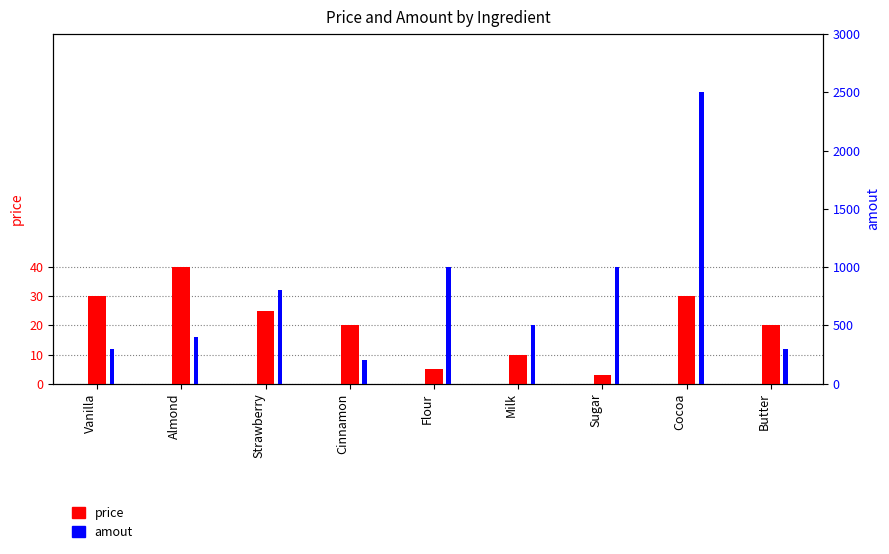

How many data points in amout are above 500?

4